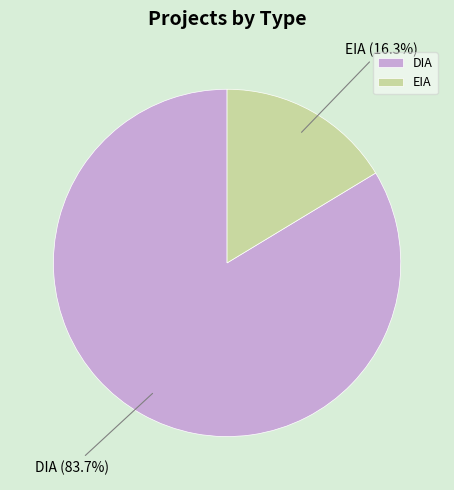

How many segments does this pie chart have?

2